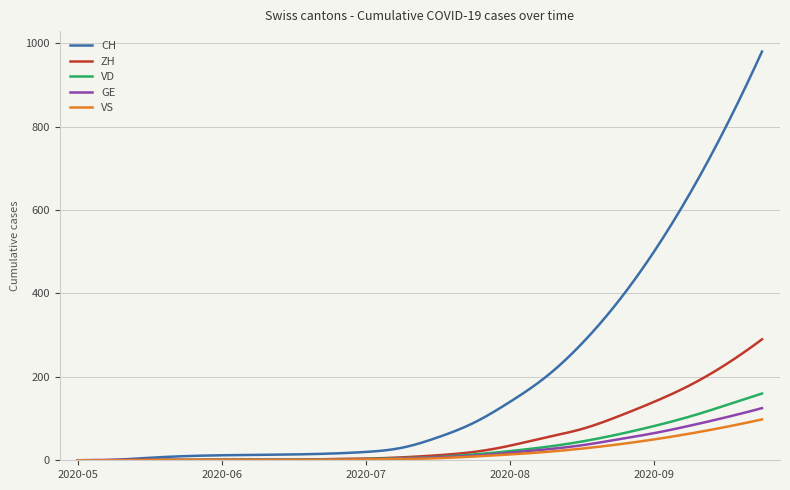

Which series has the largest total across all categories?

CH